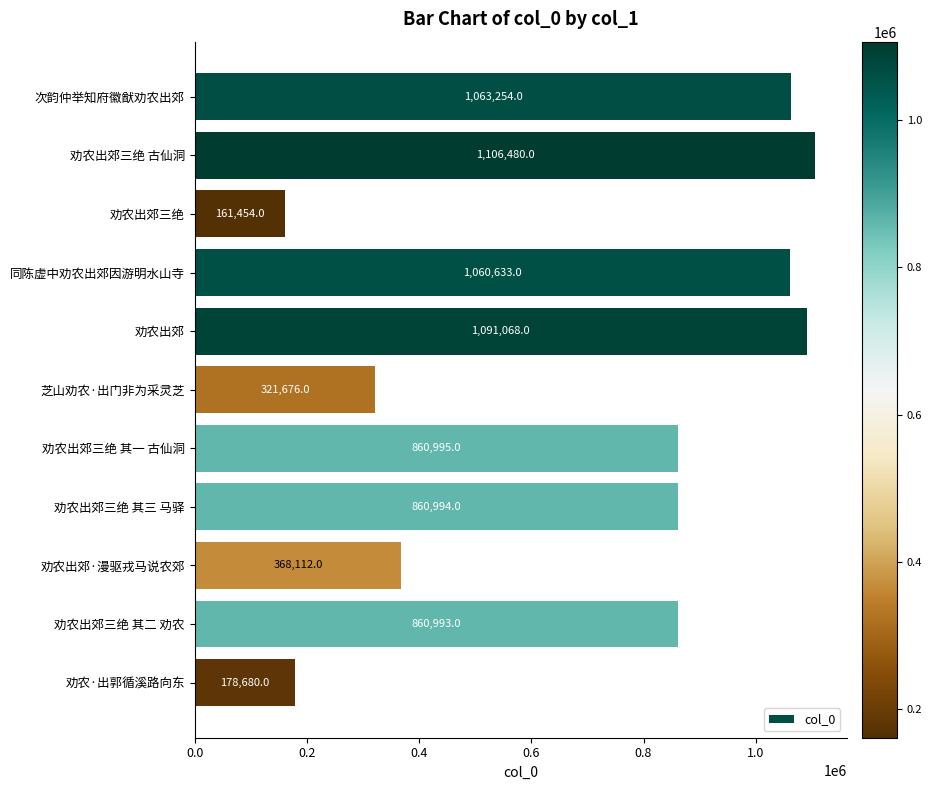

What is the label of the 6th bar from the bottom?

芝山劝农·出门非为采灵芝